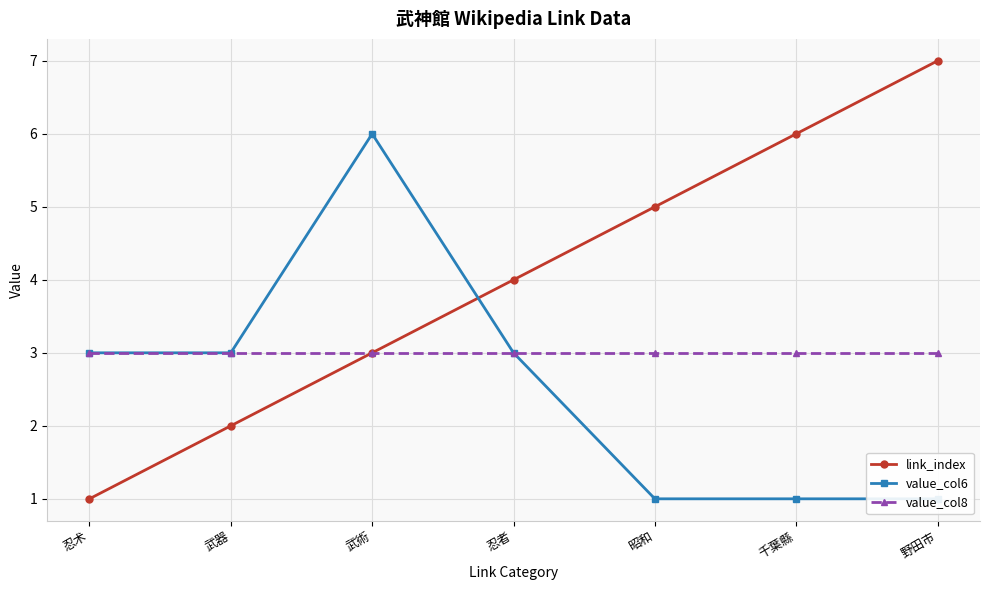

Reading right to left, what are all the values shown in this chart?

link_index: 野田市=7	千葉縣=6	昭和=5	忍者=4	武術=3	武器=2	忍术=1
value_col6: 野田市=1	千葉縣=1	昭和=1	忍者=3	武術=6	武器=3	忍术=3
value_col8: 野田市=3	千葉縣=3	昭和=3	忍者=3	武術=3	武器=3	忍术=3